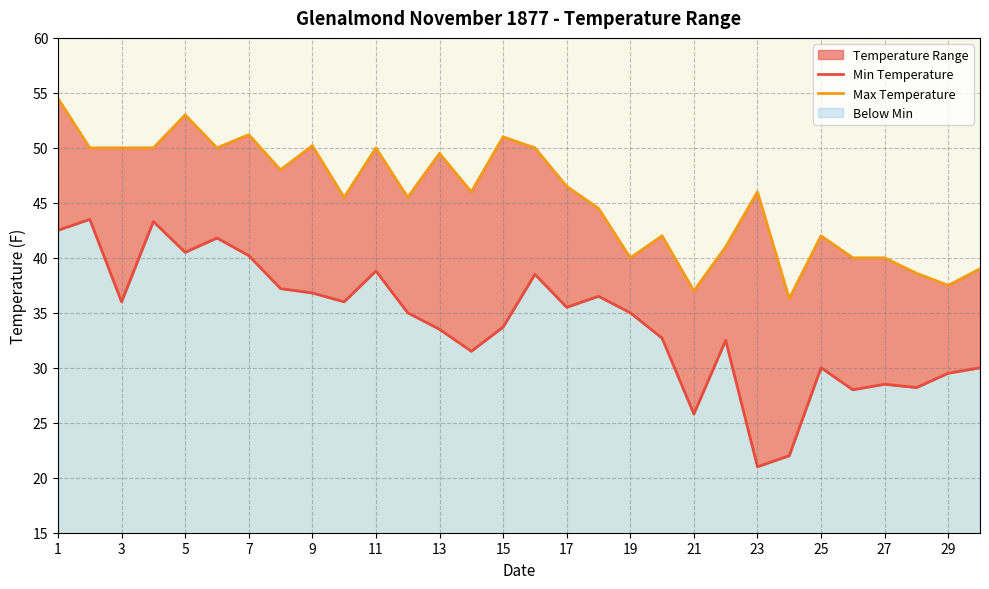

How many interior local peaks does the Min Temperature series have?

9